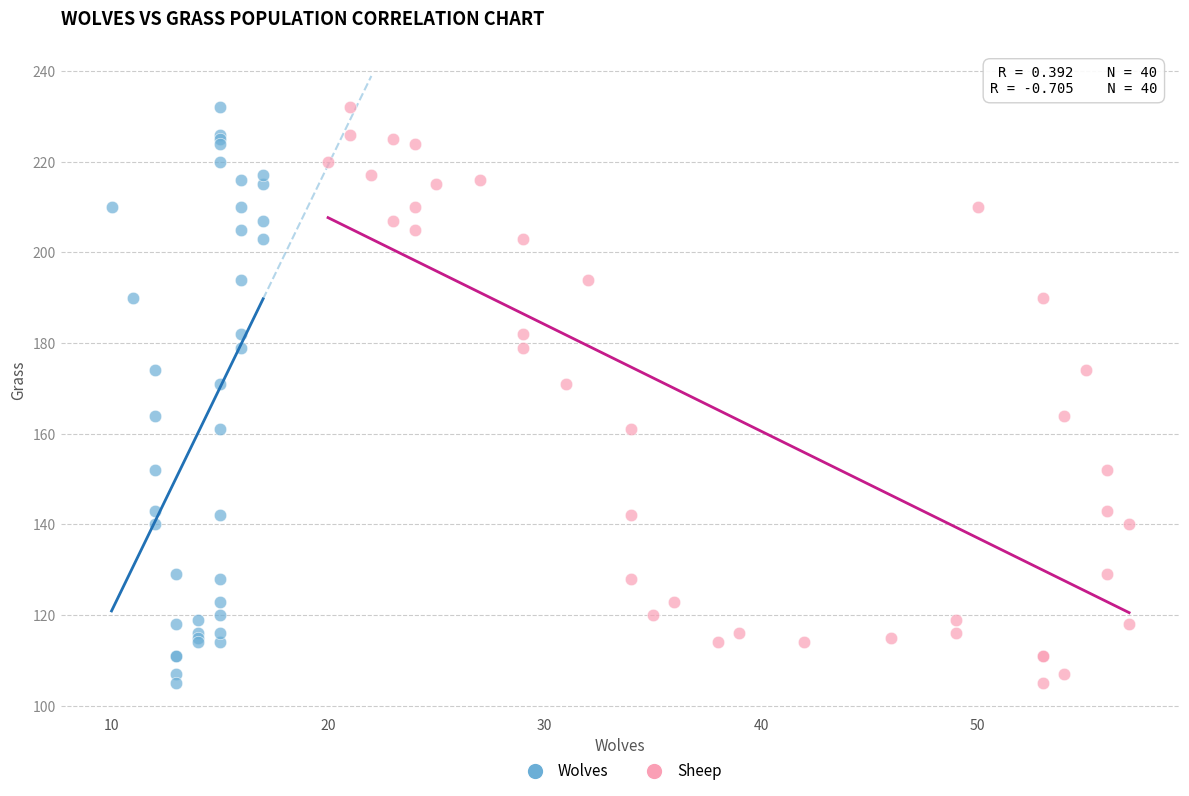

What are all the series names shown in the legend?

Wolves, Sheep